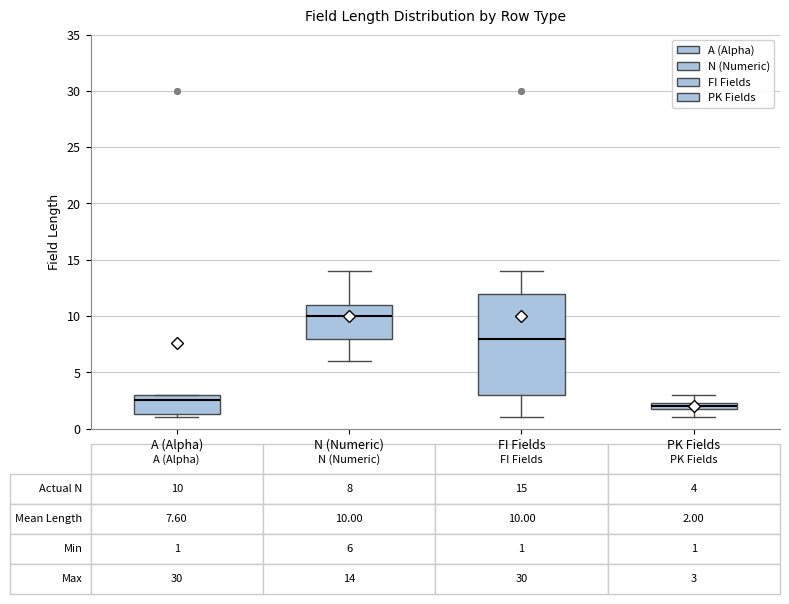

Comparing the boxes themselves (not the whiskers), which one is the tallest?

FI Fields